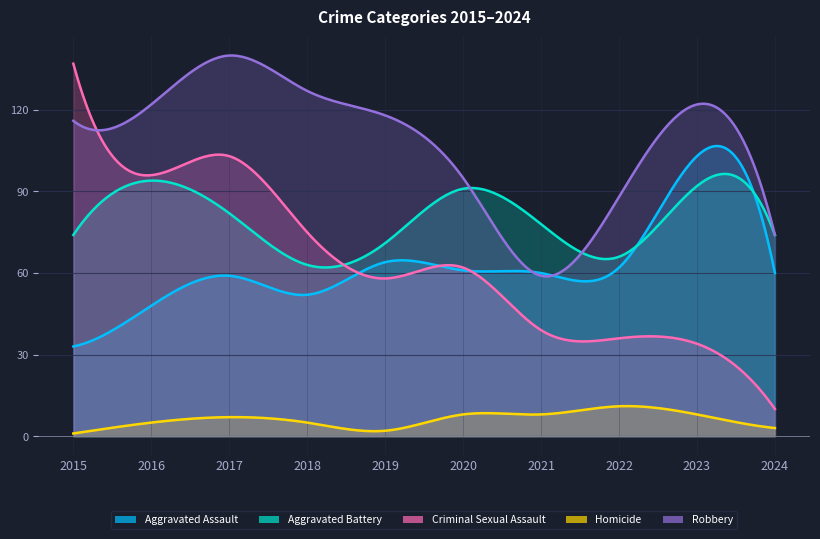

What is the value of the Robbery point at the 6th from the left?

95